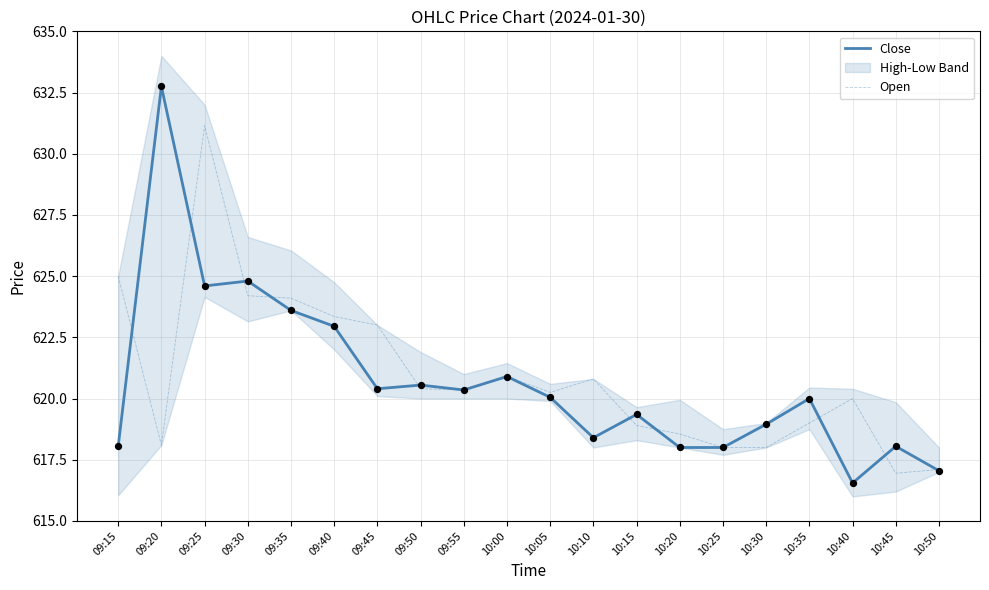

Which series reaches the maximum Y coordinate?

Close